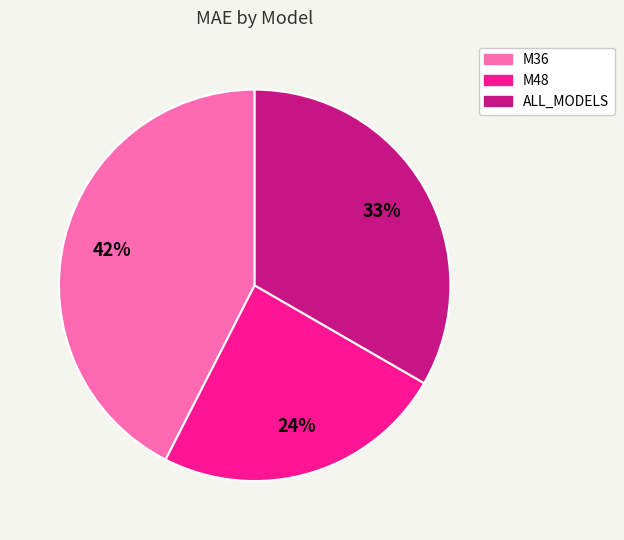

Count the number of slices in the pie.

3